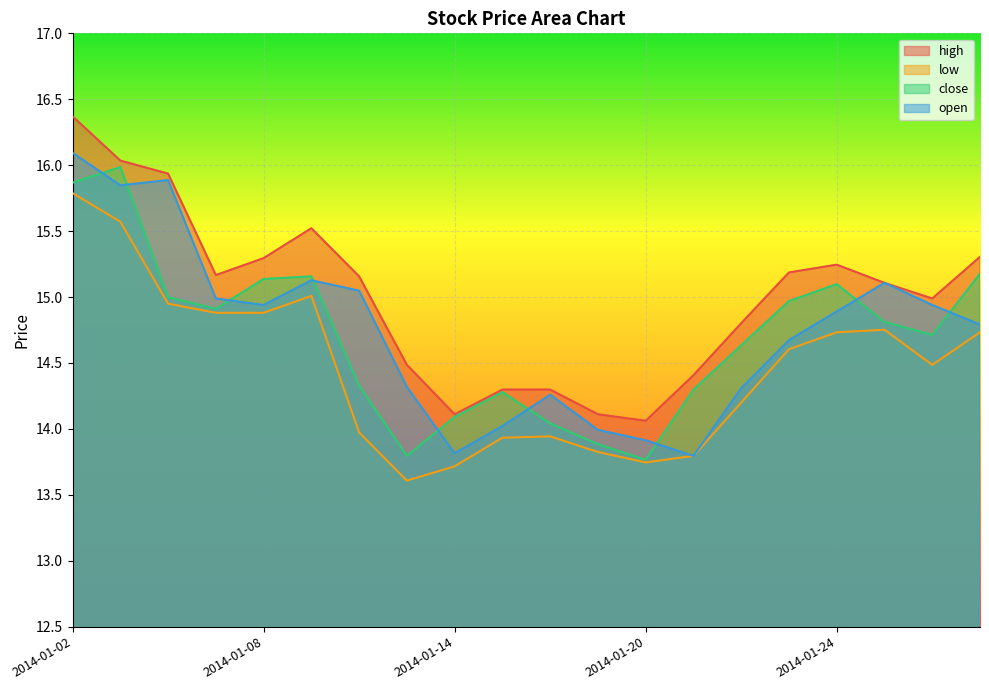

List the labels in order of open value, smallest first.

2014-01-21, 2014-01-14, 2014-01-20, 2014-01-17, 2014-01-15, 2014-01-16, 2014-01-22, 2014-01-13, 2014-01-23, 2014-01-29, 2014-01-24, 2014-01-08, 2014-01-28, 2014-01-07, 2014-01-10, 2014-01-27, 2014-01-09, 2014-01-03, 2014-01-06, 2014-01-02